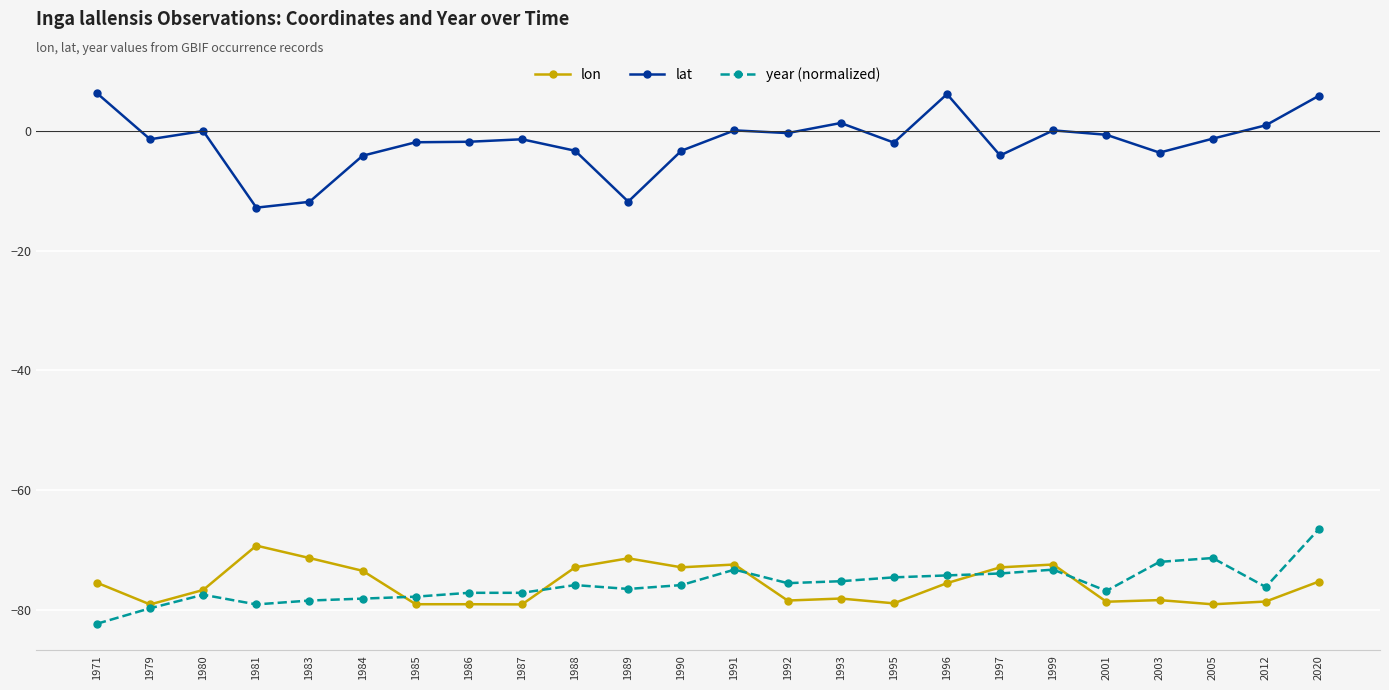

What is the minimum value shown in the chart?

-82.3